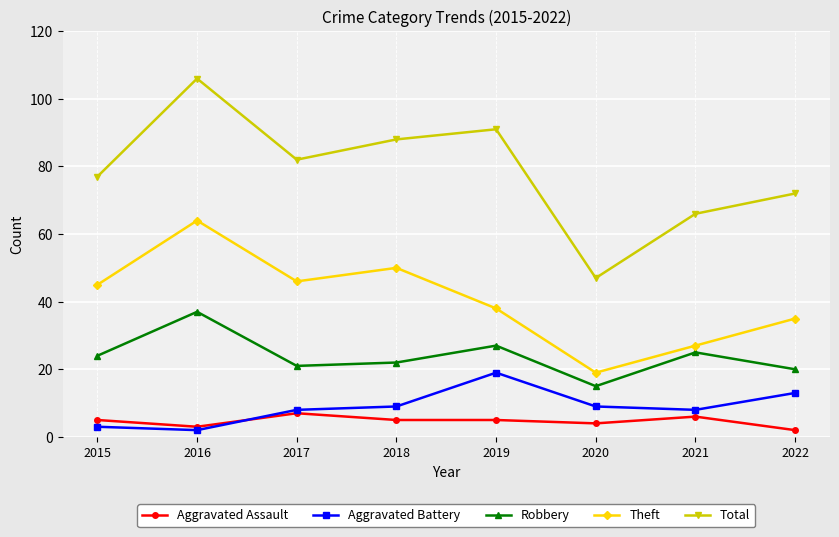

Which series has the largest range (max minus min)?

Total